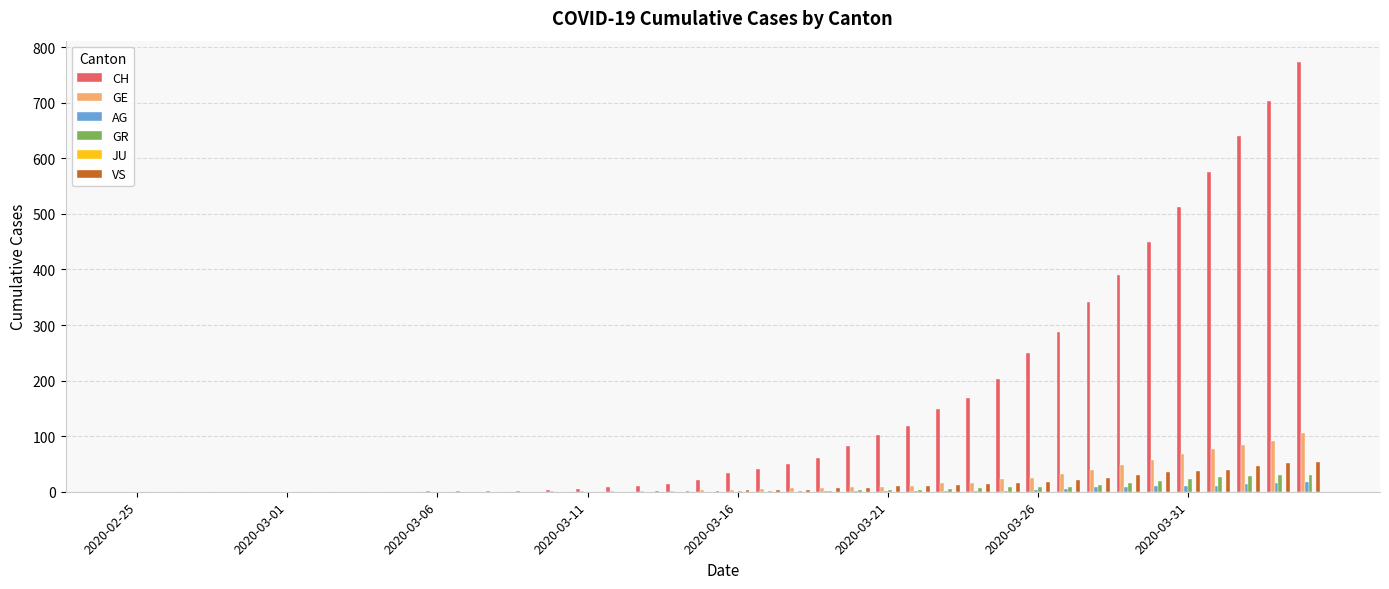

What is the greatest value displayed?

773